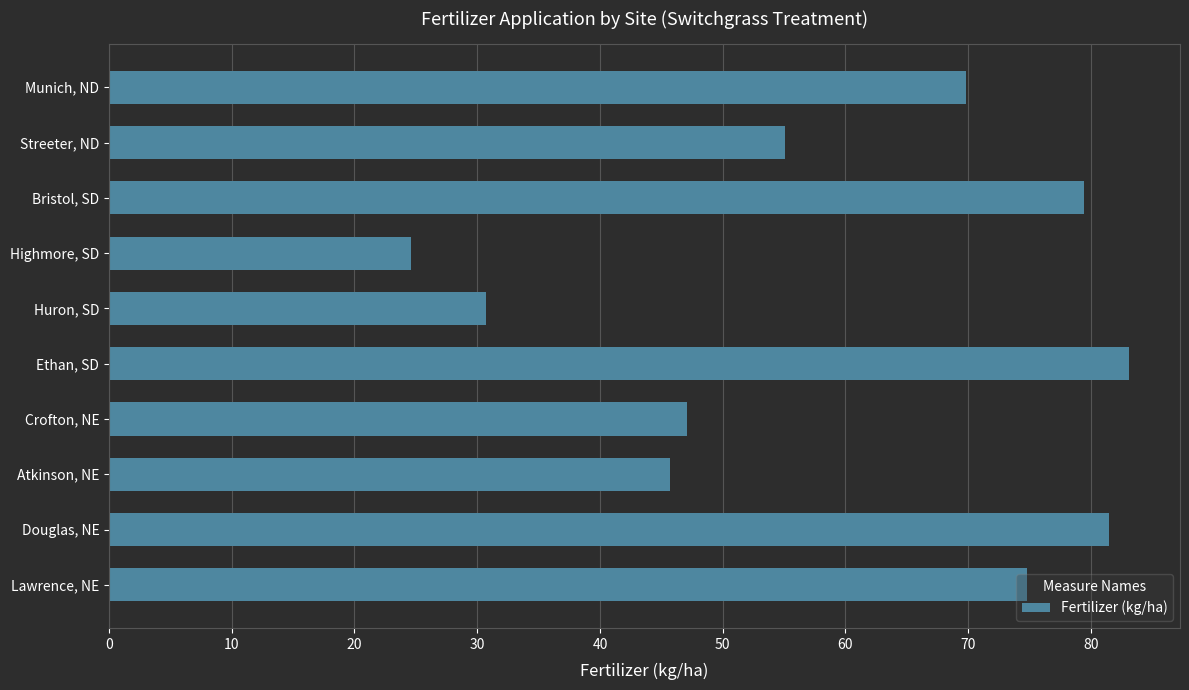

List the labels in order of value, largest first.

Ethan, SD, Douglas, NE, Bristol, SD, Lawrence, NE, Munich, ND, Streeter, ND, Crofton, NE, Atkinson, NE, Huron, SD, Highmore, SD